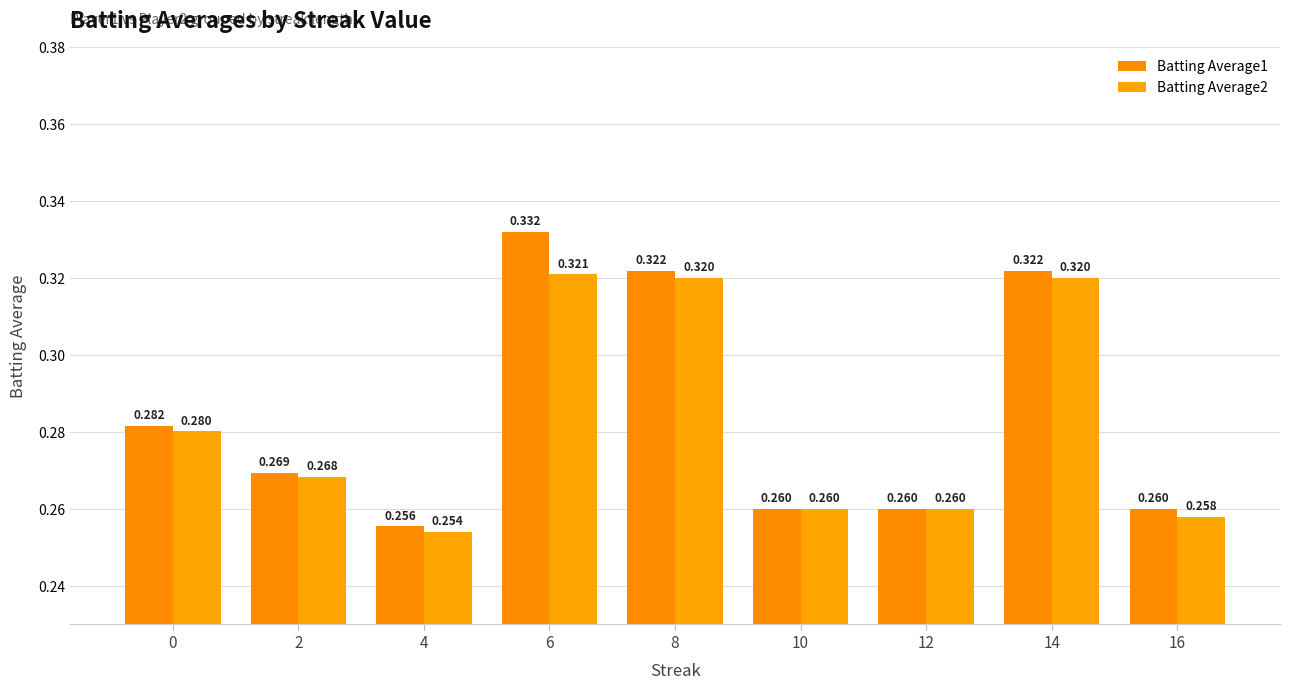

What are all the series names shown in the legend?

Batting Average1, Batting Average2